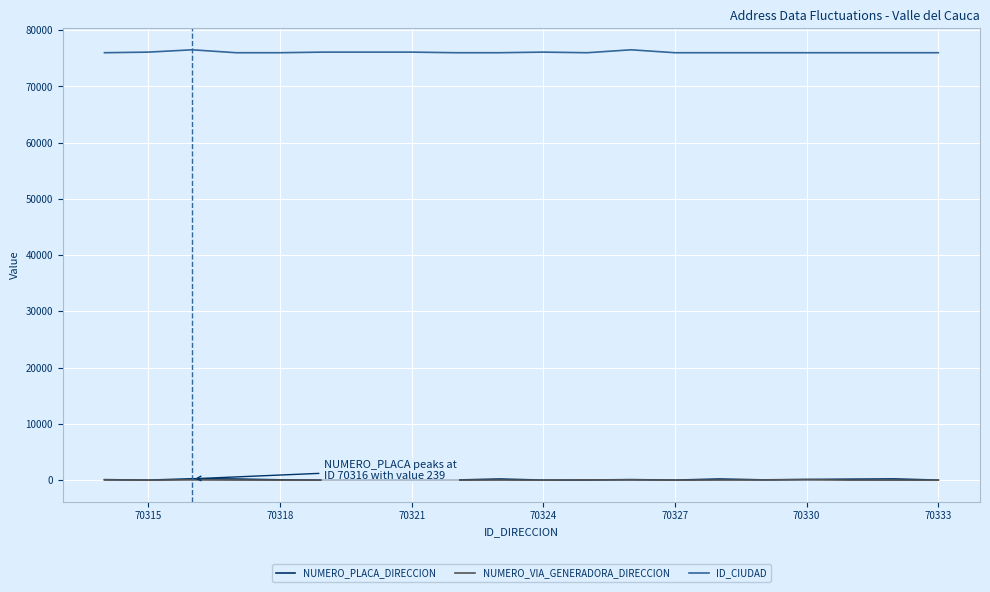

True or false: ID_CIUDAD and NUMERO_PLACA_DIRECCION cross at least once.

False